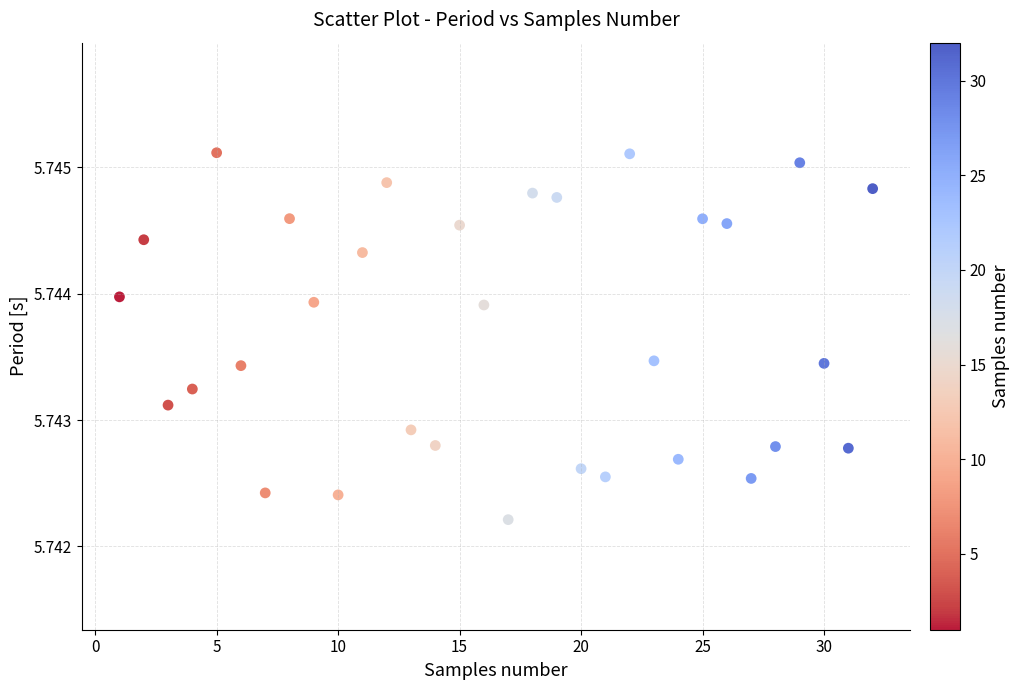

What is the range of X values (max minus min)?

31.0